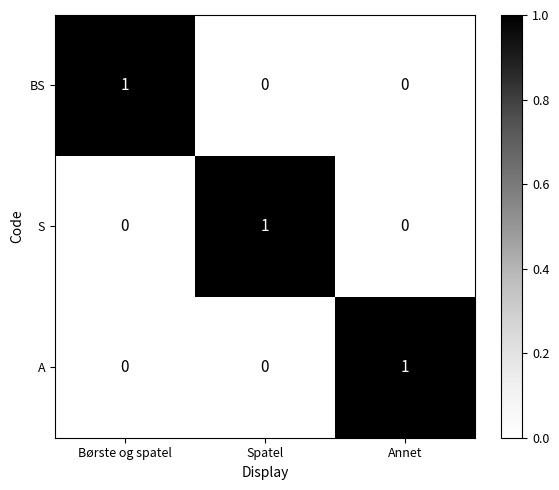

The value of A at Annet is 1. True or false?

True